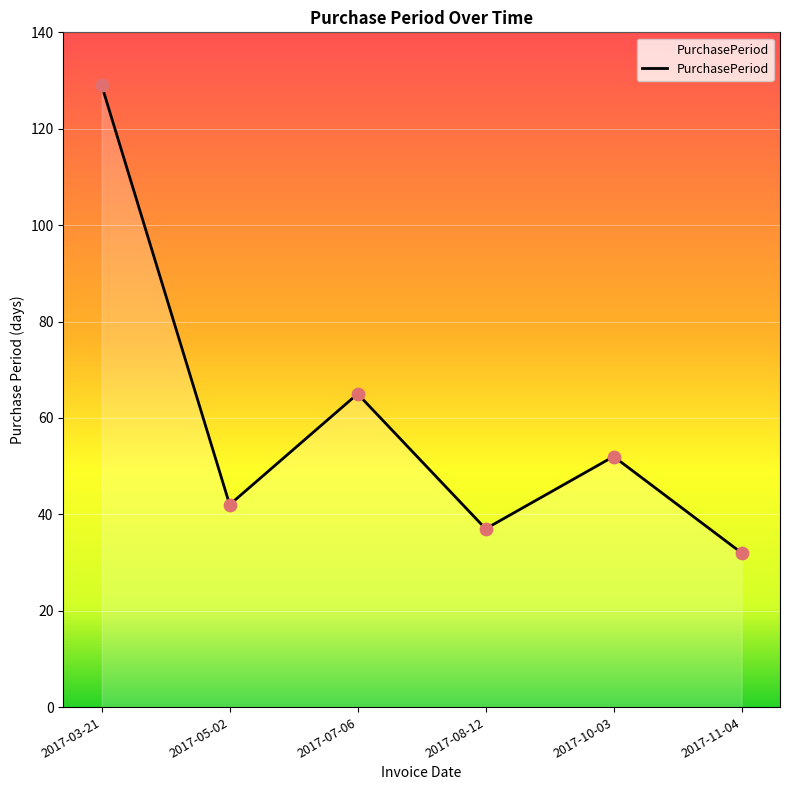

Which has a higher value, 2017-10-03 or 2017-08-12?

2017-10-03